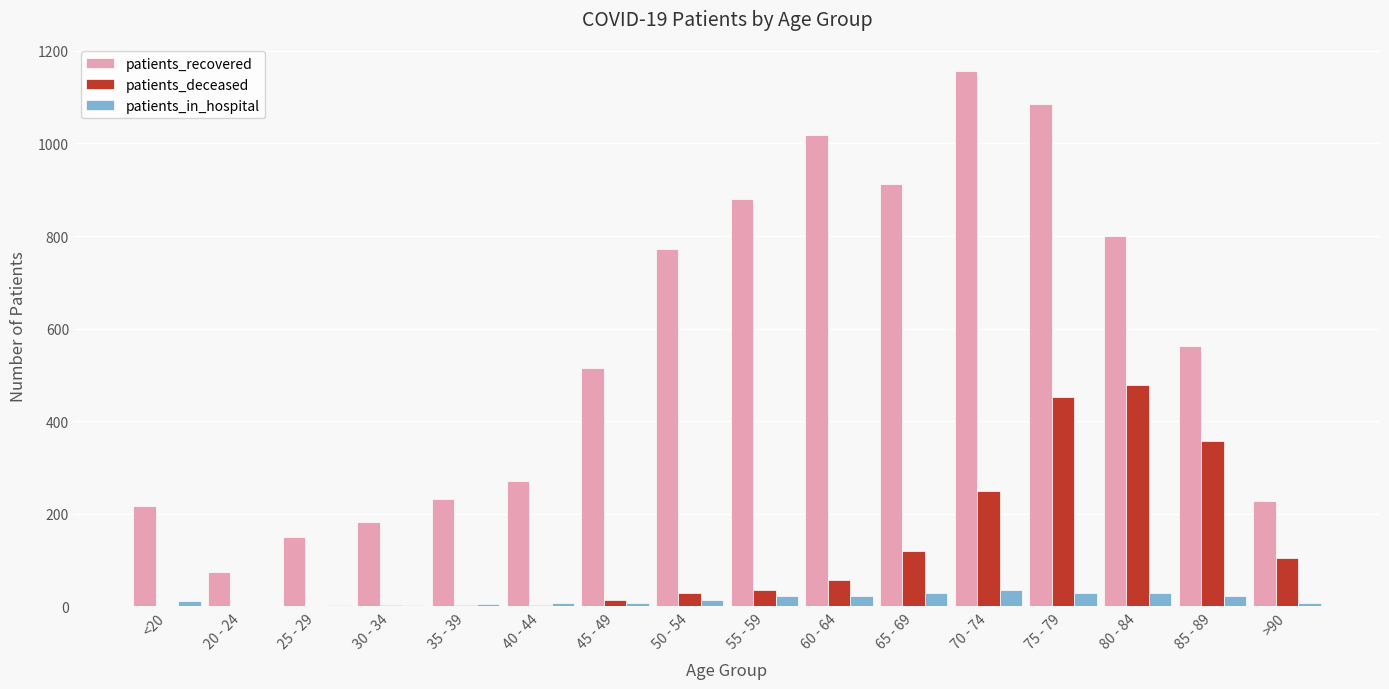

Is it true that patients_recovered equals 151 at 25 - 29?

True